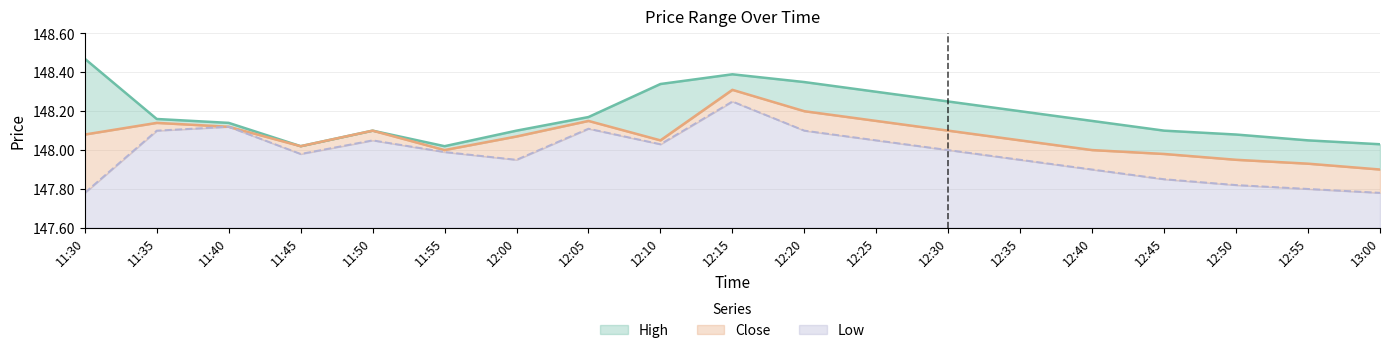

Which has a higher value, 11:55 or 11:40?

11:40